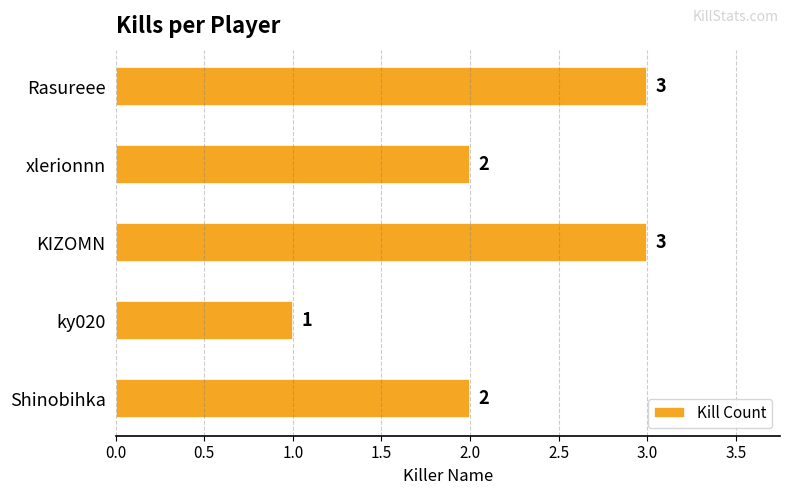

The chart shows a value of 0 at ky020. True or false?

False